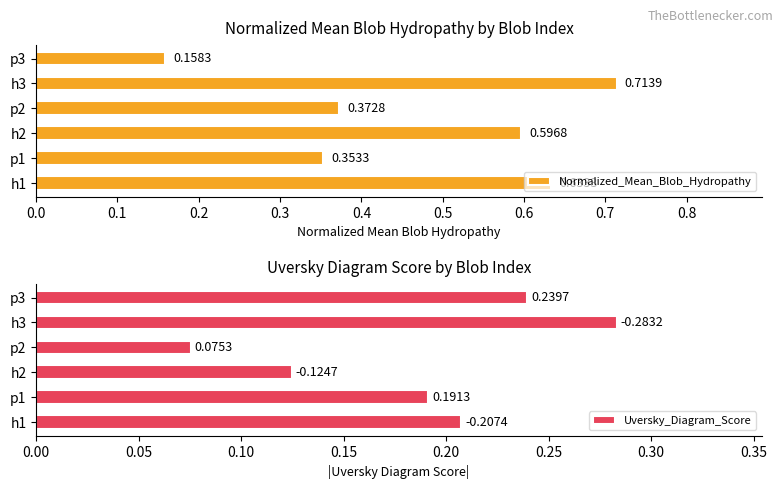

What is the sum of all Uversky_Diagram_Score values?

1.1